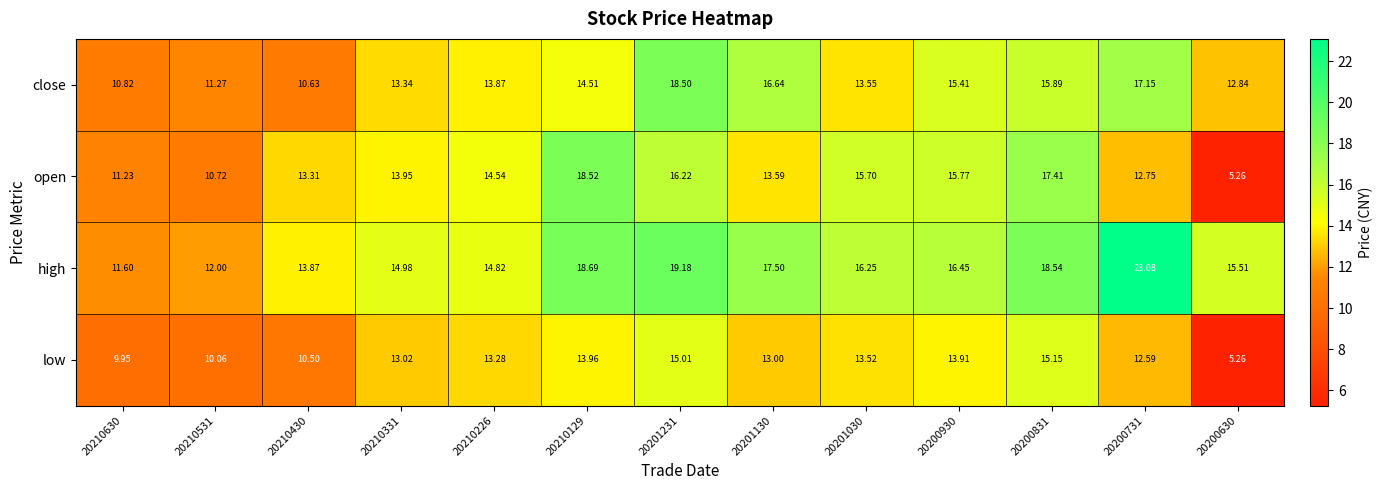

Rank the series at 20210129 from highest to lowest value.

high, open, close, low